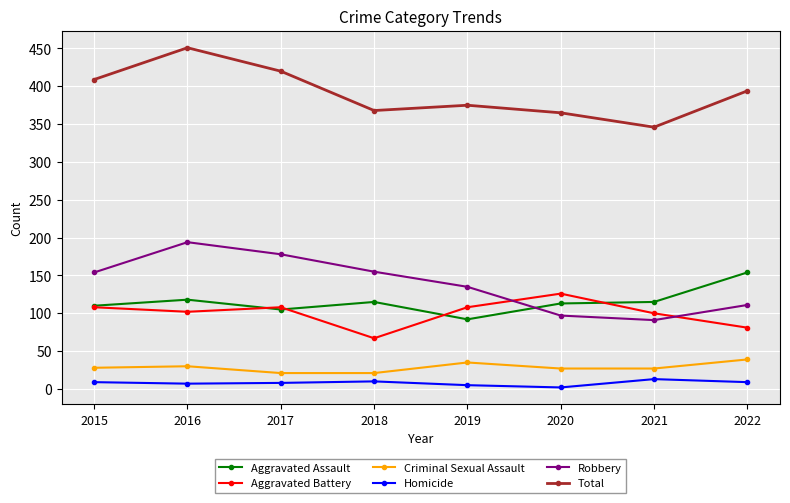

The value of Aggravated Battery at 2019 is 108. True or false?

True